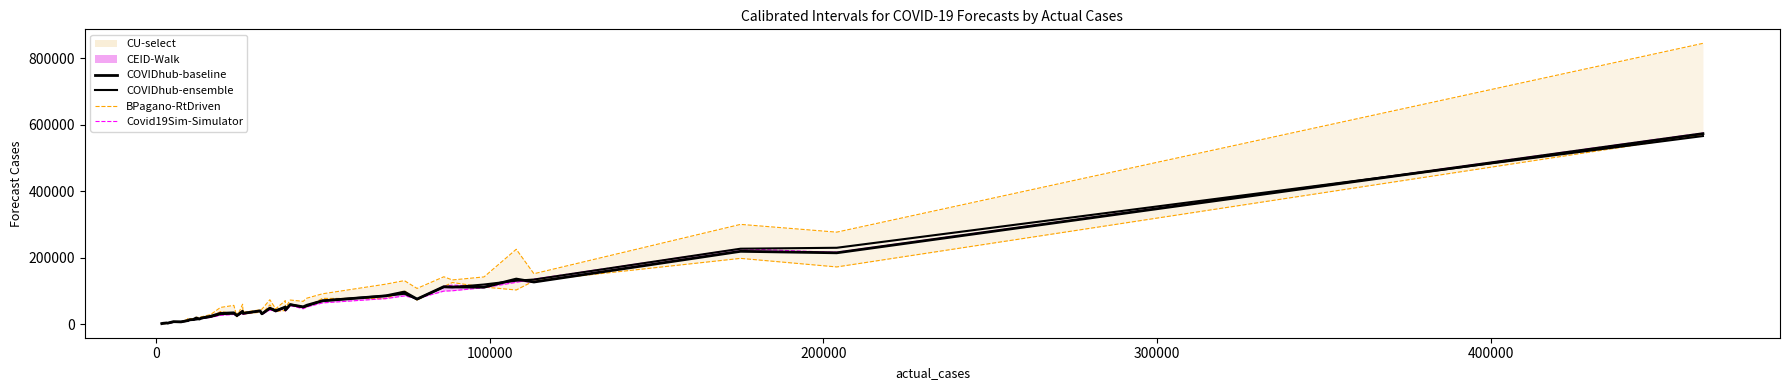

Count the number of categories in the chart.

40